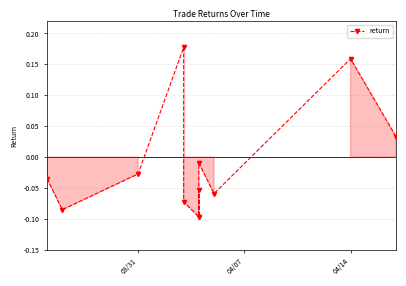

How many categories are shown in the chart?

12